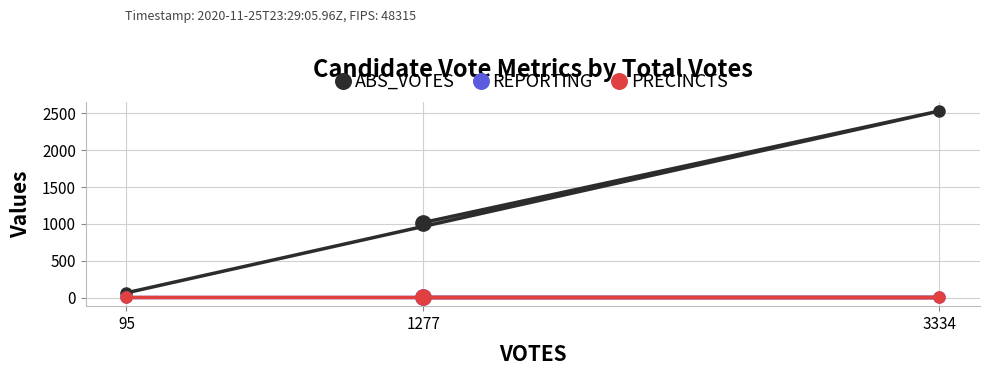

What is the difference between the ABS_VOTES values at 1277 and 95?

953